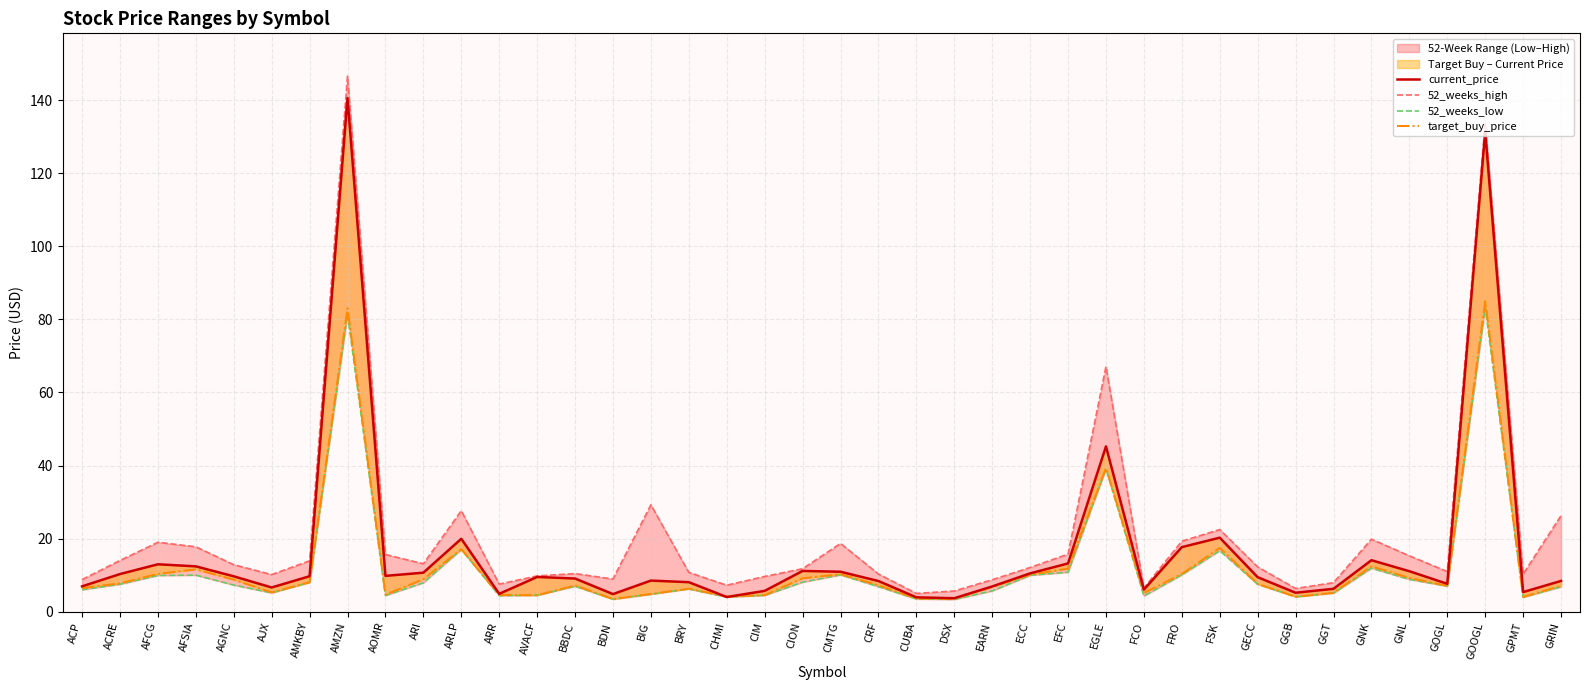

True or false: current_price has a value of 7.6 at GOGL.

True